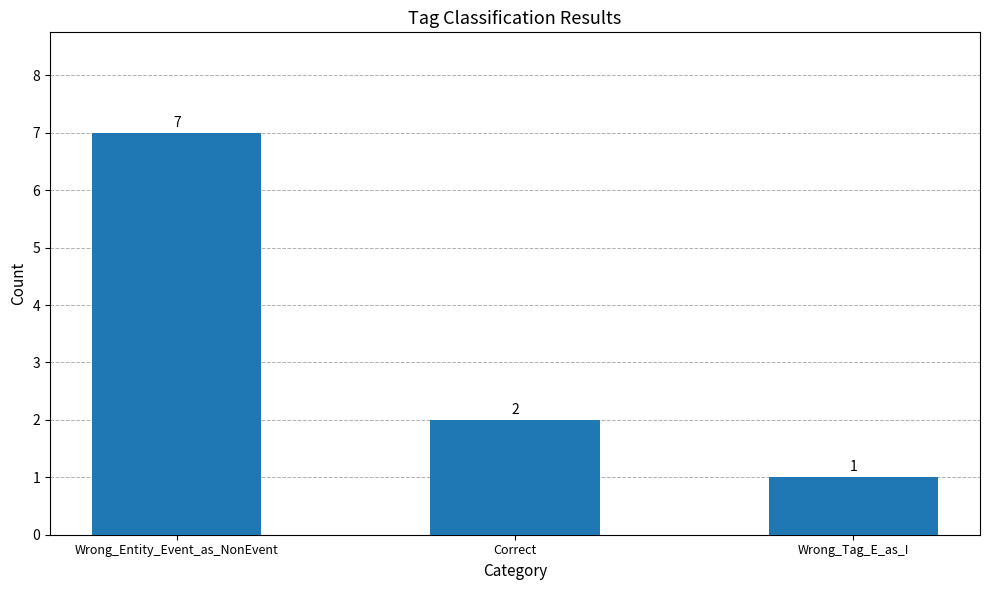

What is the sum of all values?

10